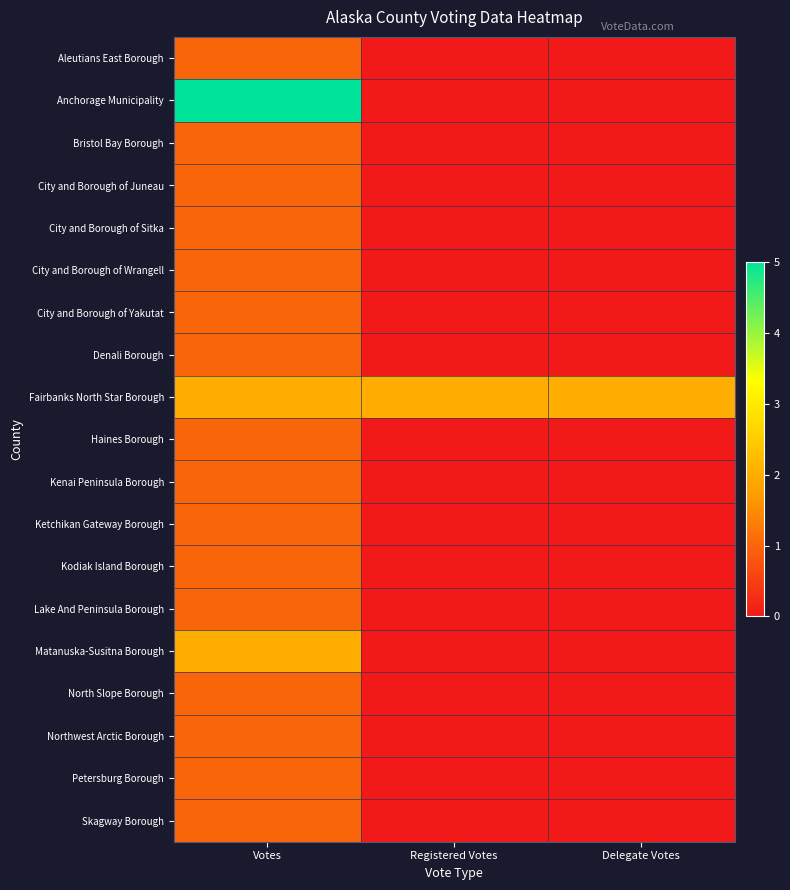

Reading left to right, transcribe all the data shown in this chart.

Aleutians East Borough: Votes=1	Registered Votes=0	Delegate Votes=0
Anchorage Municipality: Votes=5	Registered Votes=0	Delegate Votes=0
Bristol Bay Borough: Votes=1	Registered Votes=0	Delegate Votes=0
City and Borough of Juneau: Votes=1	Registered Votes=0	Delegate Votes=0
City and Borough of Sitka: Votes=1	Registered Votes=0	Delegate Votes=0
City and Borough of Wrangell: Votes=1	Registered Votes=0	Delegate Votes=0
City and Borough of Yakutat: Votes=1	Registered Votes=0	Delegate Votes=0
Denali Borough: Votes=1	Registered Votes=0	Delegate Votes=0
Fairbanks North Star Borough: Votes=2	Registered Votes=2	Delegate Votes=2
Haines Borough: Votes=1	Registered Votes=0	Delegate Votes=0
Kenai Peninsula Borough: Votes=1	Registered Votes=0	Delegate Votes=0
Ketchikan Gateway Borough: Votes=1	Registered Votes=0	Delegate Votes=0
Kodiak Island Borough: Votes=1	Registered Votes=0	Delegate Votes=0
Lake And Peninsula Borough: Votes=1	Registered Votes=0	Delegate Votes=0
Matanuska-Susitna Borough: Votes=2	Registered Votes=0	Delegate Votes=0
North Slope Borough: Votes=1	Registered Votes=0	Delegate Votes=0
Northwest Arctic Borough: Votes=1	Registered Votes=0	Delegate Votes=0
Petersburg Borough: Votes=1	Registered Votes=0	Delegate Votes=0
Skagway Borough: Votes=1	Registered Votes=0	Delegate Votes=0